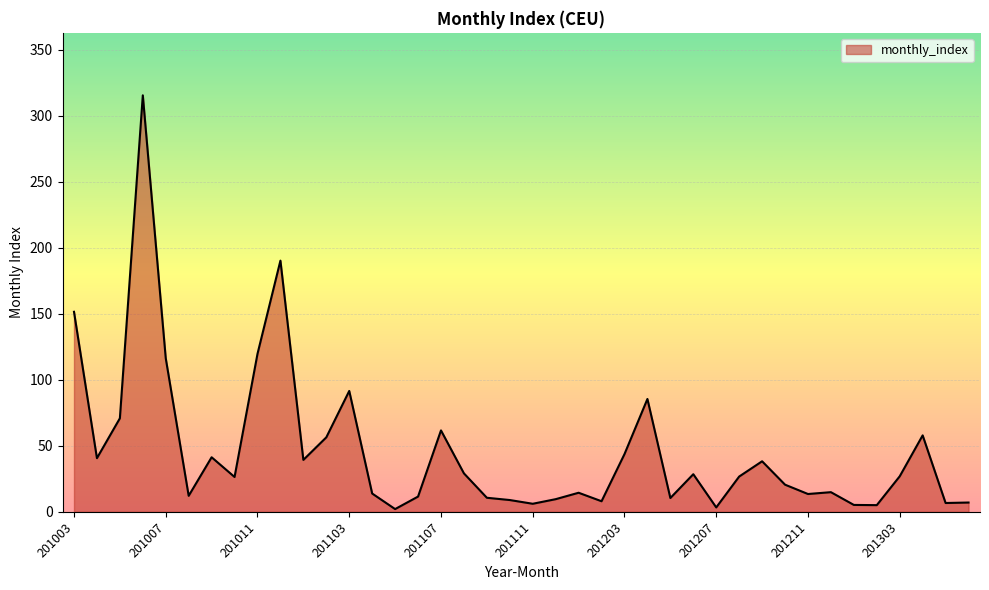

What is the maximum value shown in the chart?

315.5